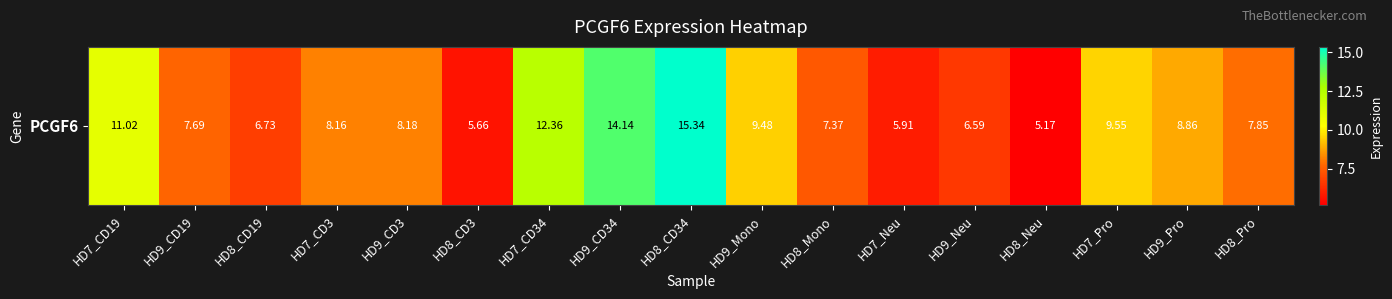

How many data points are less than 8?

8